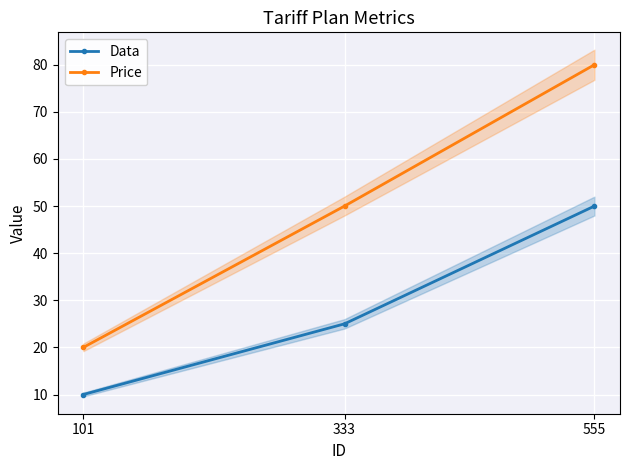

What is the average value of the Data series?

28